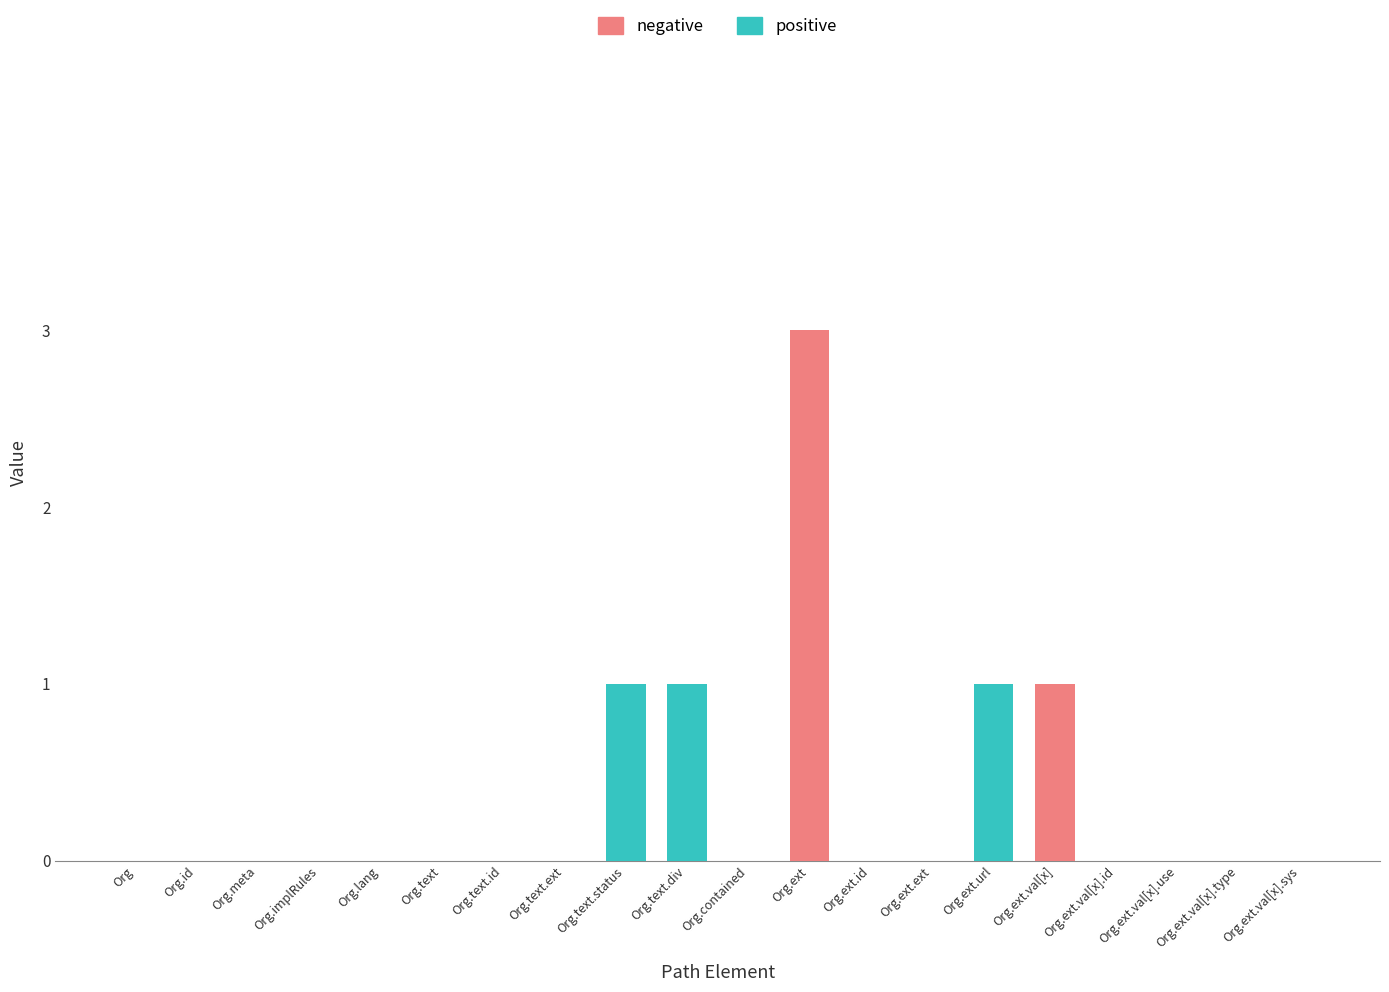

At which category is the sum across all series the highest?

Org.ext